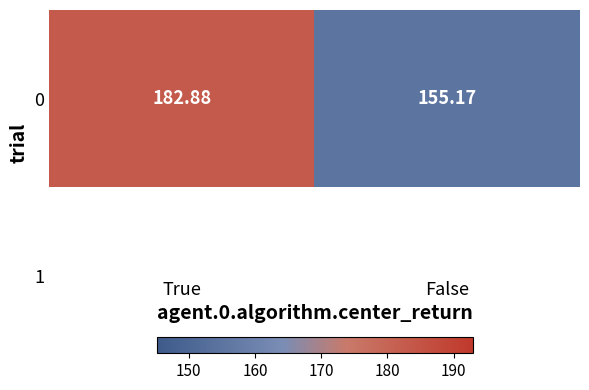

Rank the categories by value from highest to lowest.

True, False